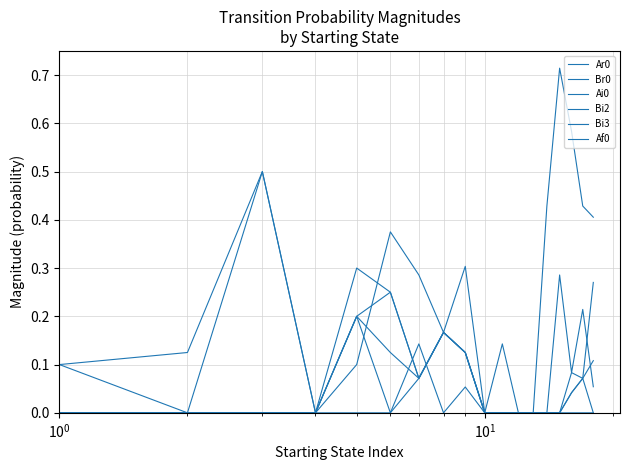

Is this an area chart (filled region under the line)?

No